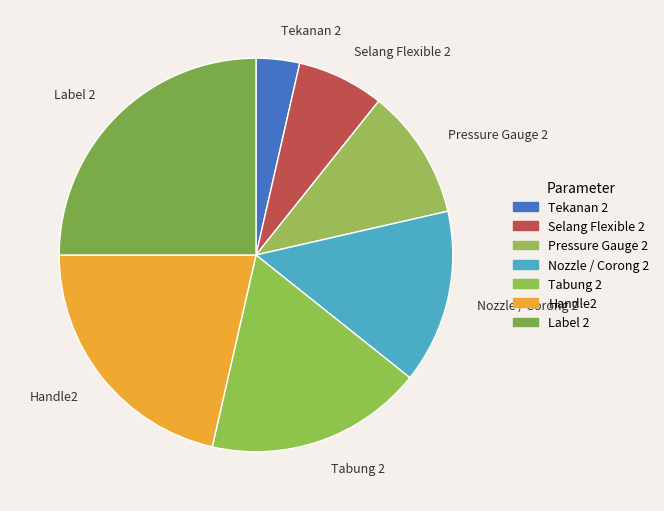

Is it true that Nozzle / Corong 2 is 14% of the pie?

True